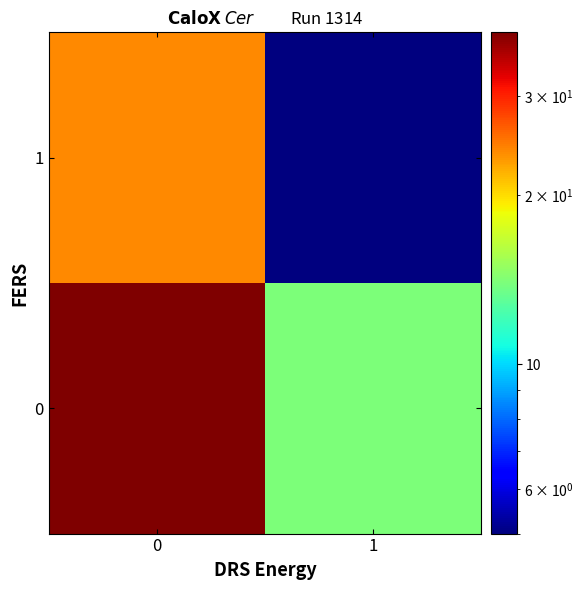

What is the difference between the highest and lowest values at 1?

9